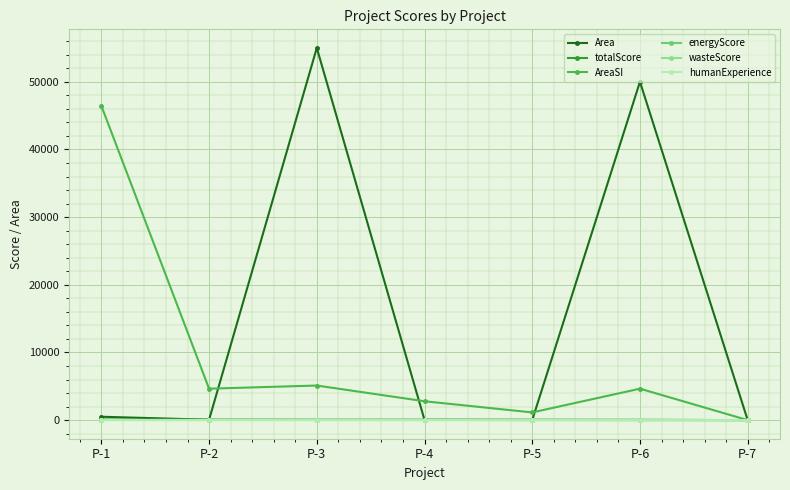

How many lines are shown in the chart?

6